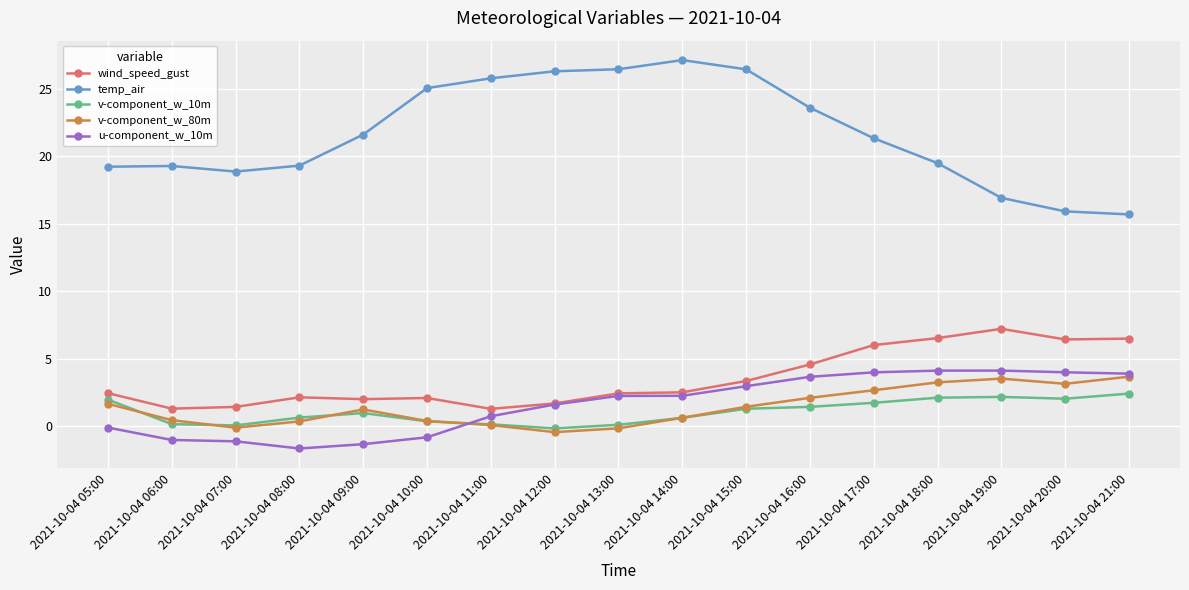

Between 2021-10-04 18:00 and 2021-10-04 20:00, which series saw the biggest shift?

temp_air